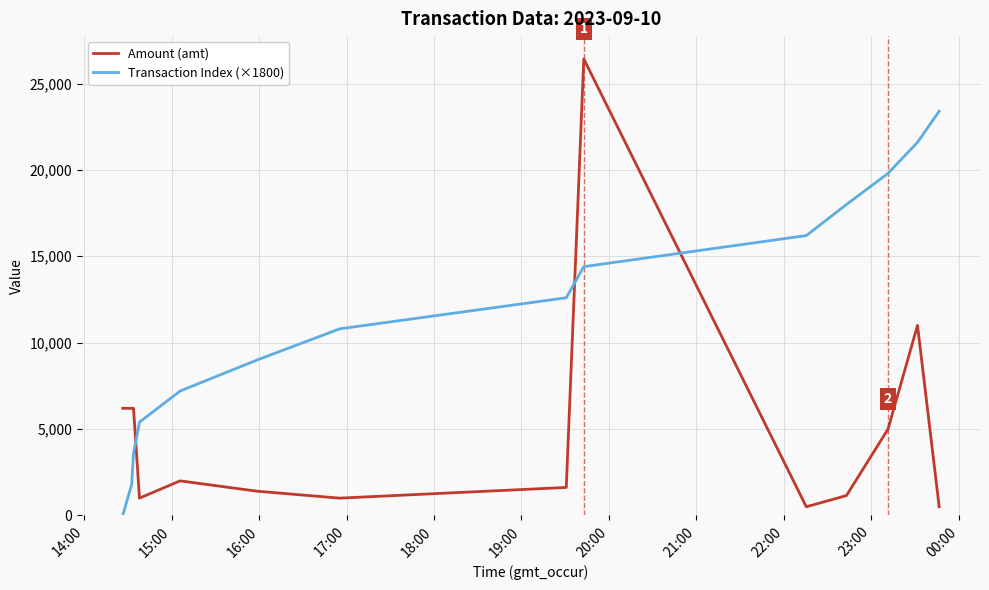

What is the difference between the maximum and second lowest values in the Amount (amt) series?

25925.0